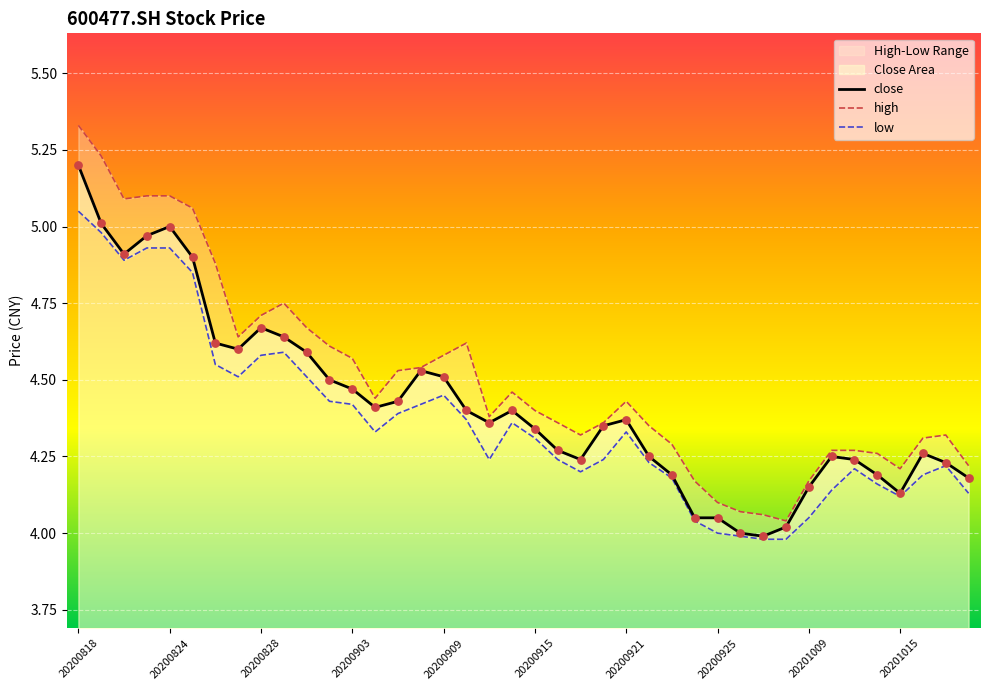

True or false: close has a value of 6.7 at 20200921.

False